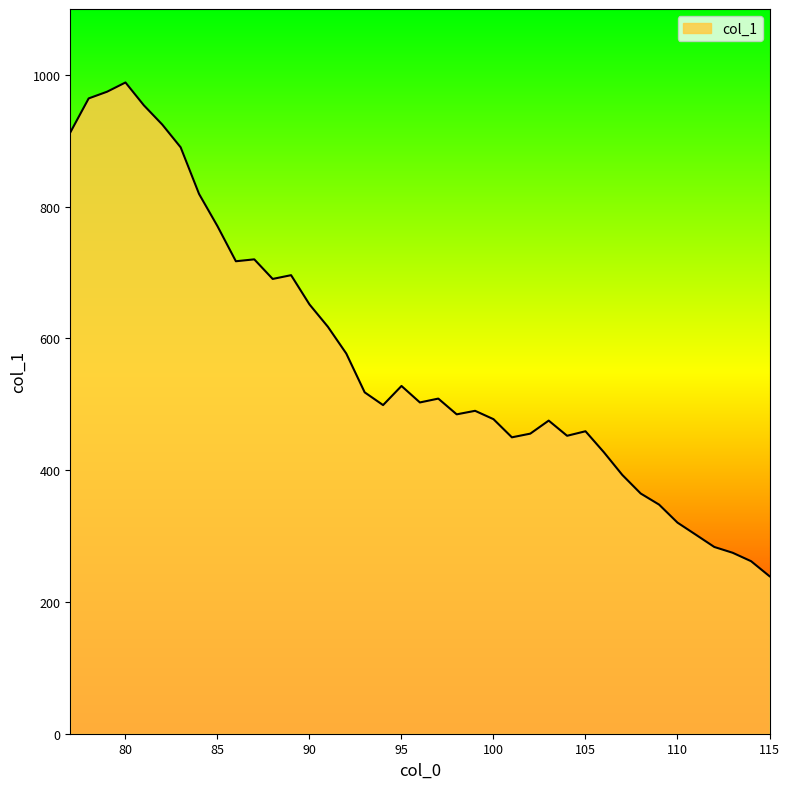

What is the difference between the maximum and minimum values?

749.4